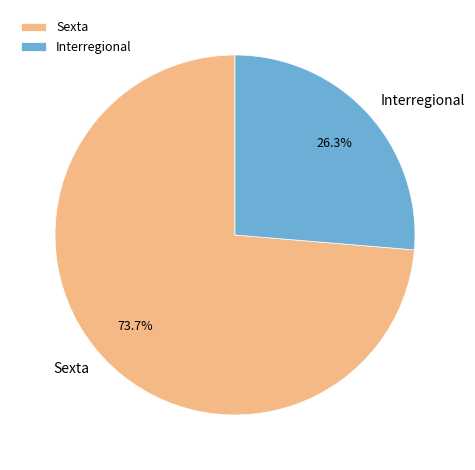

To the nearest percent, what is the difference between the largest and smallest slice percentages?

47%